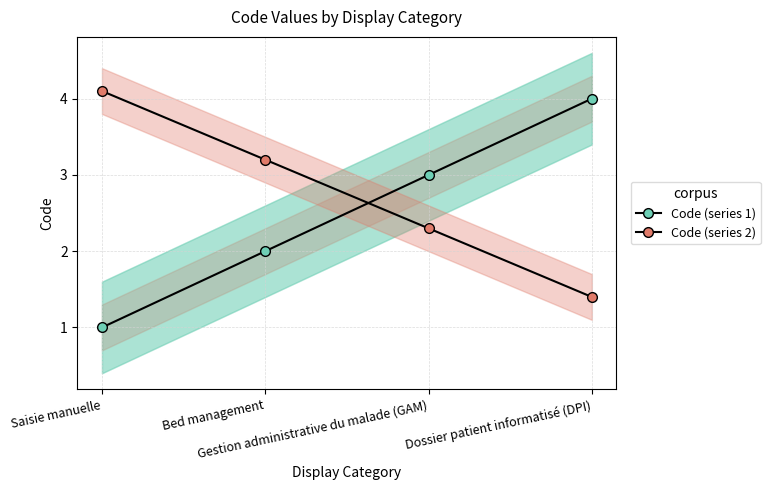

What are all the series names shown in the legend?

Code (series 1), Code (series 2)